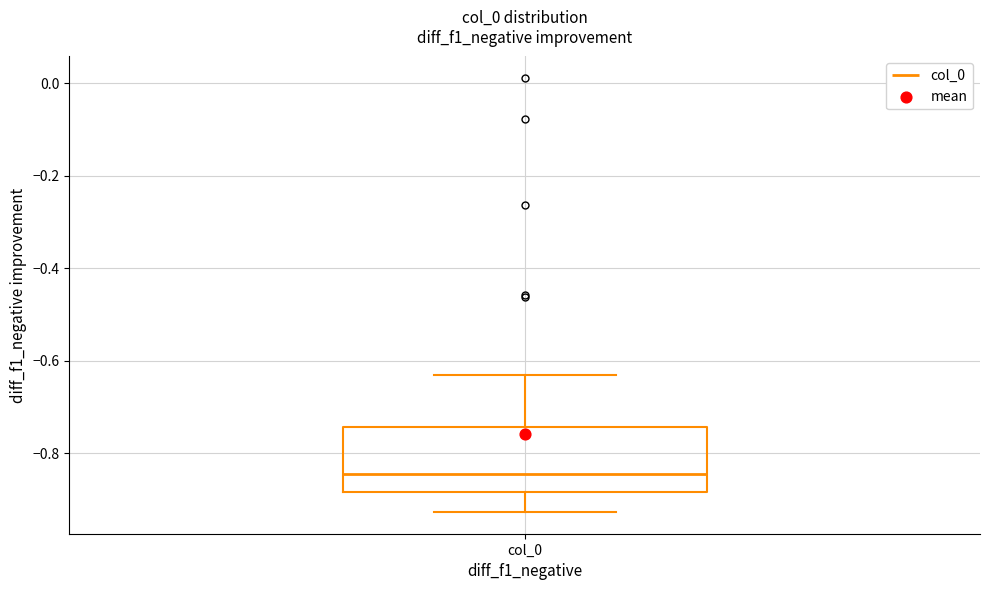

Read this box plot against the y-axis: the position of the median line, the range covered by the box, and the ends of both whiskers. The values are not printed on the chart, so give them approximately, as read against the axis.

median -0.84, box -0.88 to -0.74, whiskers -0.92 to -0.62